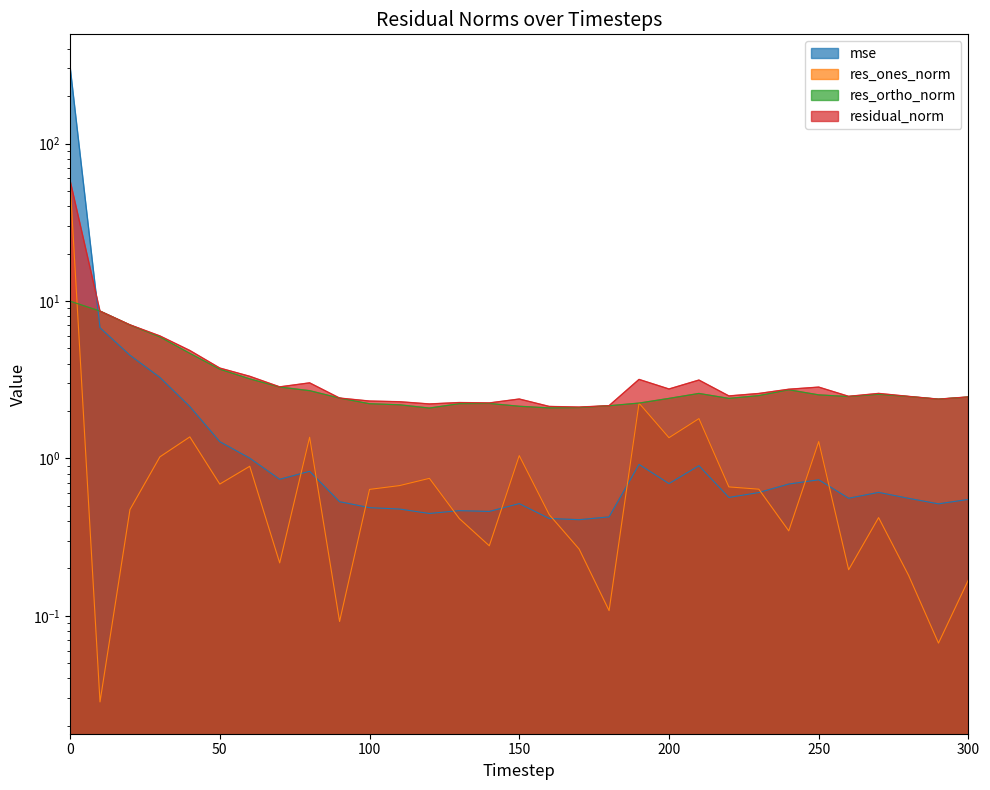

Which series ends up on top after the final intersection of mse and res_ones_norm?

mse